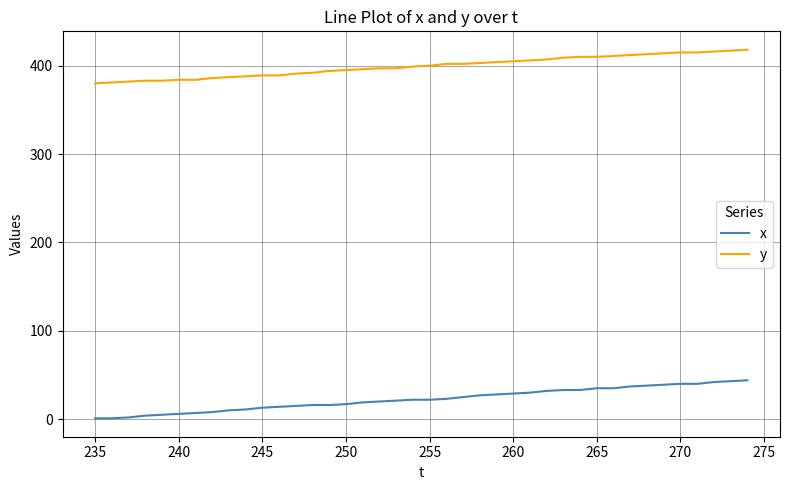

What is the highest value of the y series?

418